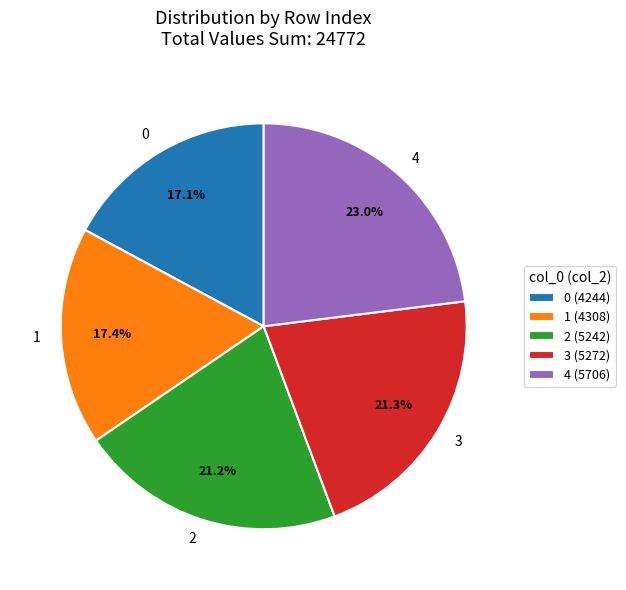

Is it true that 1 is 25% of the pie?

False